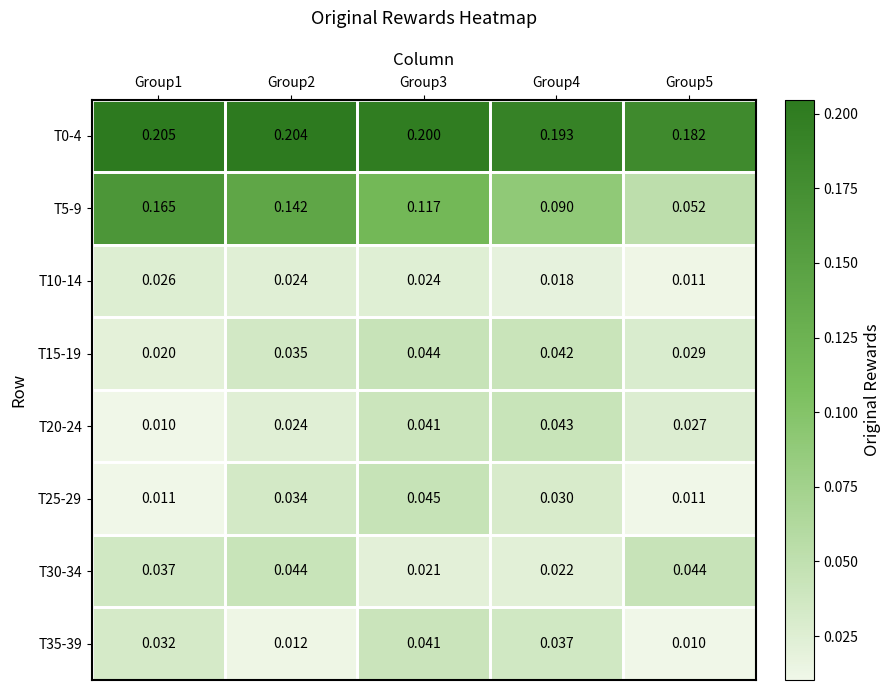

Is the value of T30-34 at Group3 greater than the value of T0-4 at Group4?

No